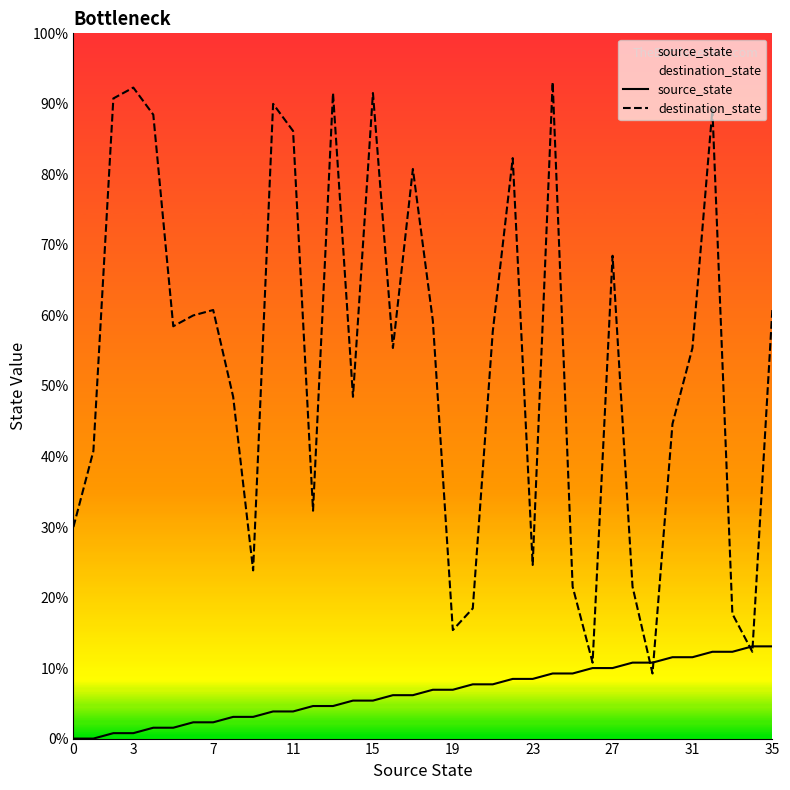

How many values in the destination_state series exceed 75?

17